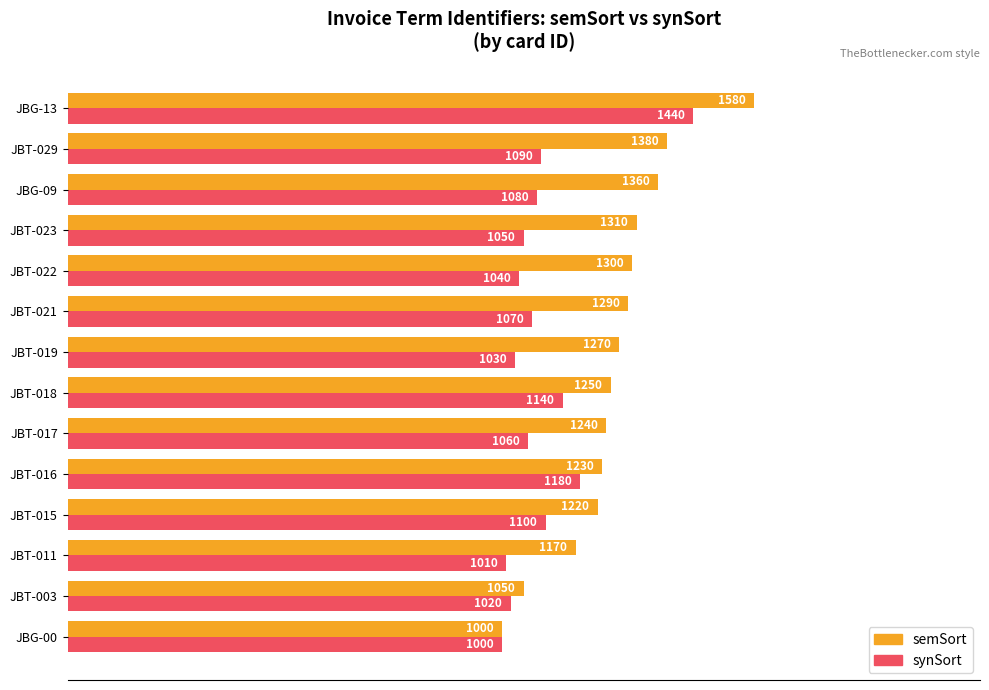

What are all the series names shown in the legend?

semSort, synSort